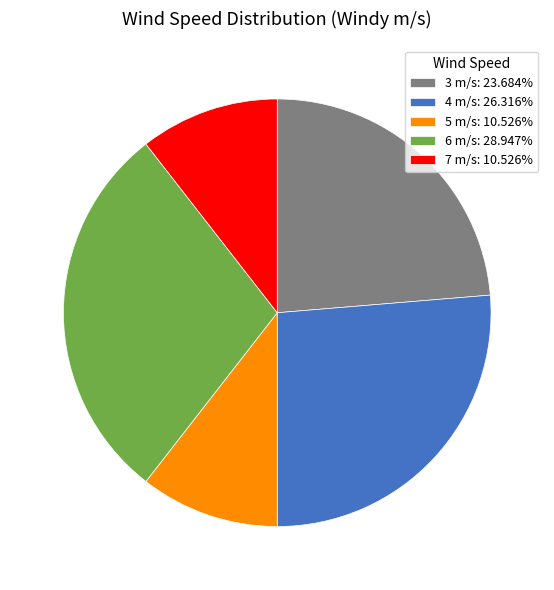

Is there any slice that represents more than half of the pie?

No